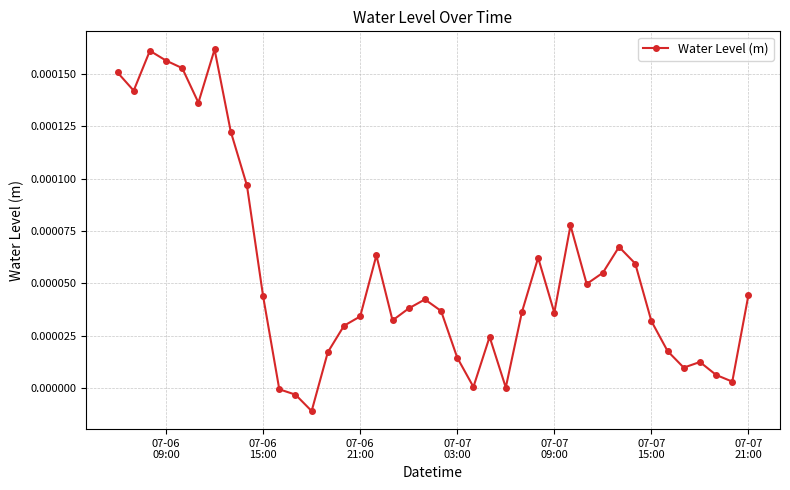

True or false: the data has more than 1 interior local peaks.

True